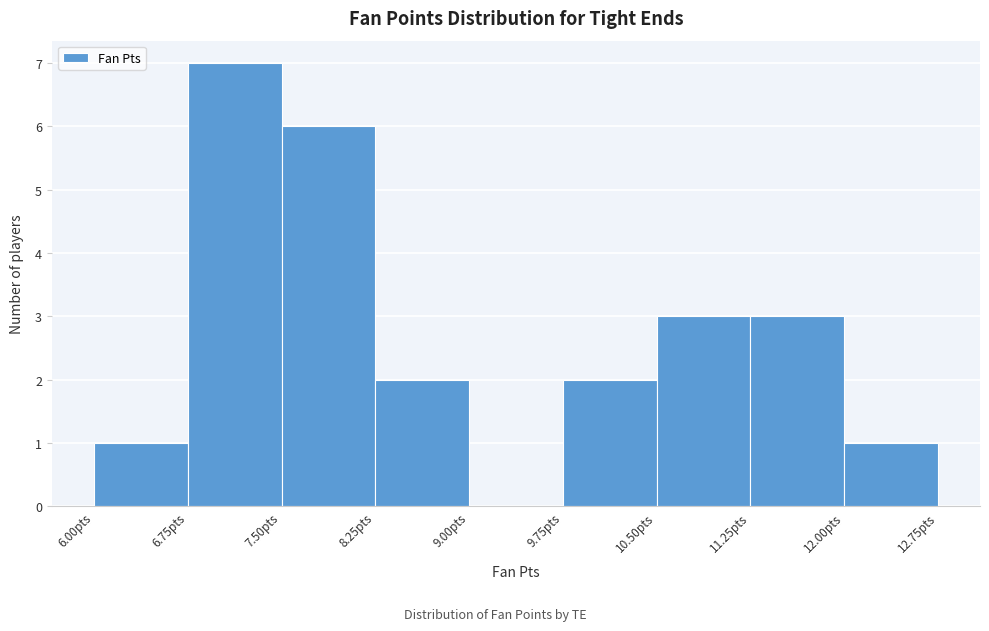

Reading left to right, transcribe this chart: for each bar, give the range it covers on the x-axis and its height. Neither the bar edges nor the heights are printed on the chart, so give them approximately, as read against the axes.

6.00 to 6.75: 1
6.75 to 7.50: 7
7.50 to 8.25: 6
8.25 to 9.00: 2
9.00 to 9.75: 0
9.75 to 10.50: 2
10.50 to 11.25: 3
11.25 to 12.00: 3
12.00 to 12.75: 1